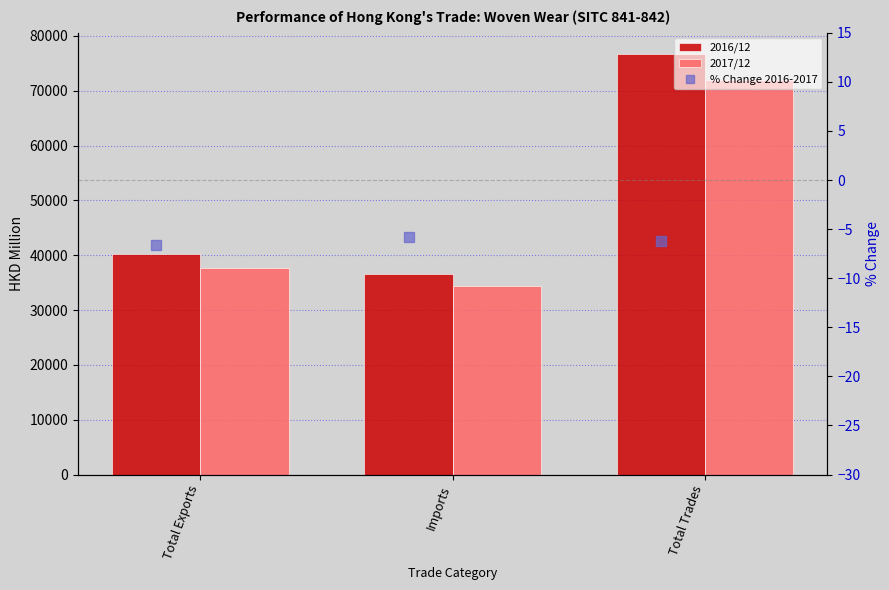

Which label corresponds to the smallest value in the chart?

Total Exports